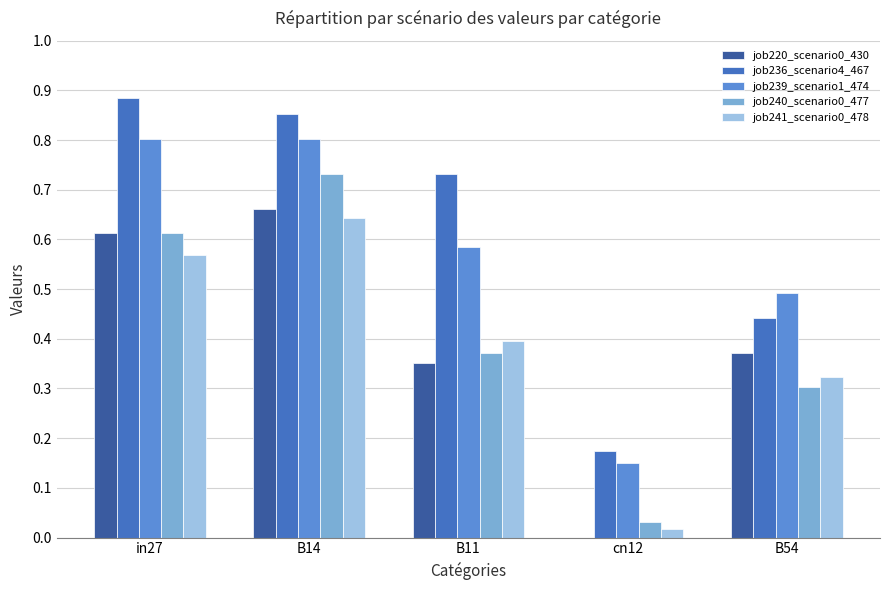

What is the sum of the job220_scenario0_430 values at B11 and B14?

1.0